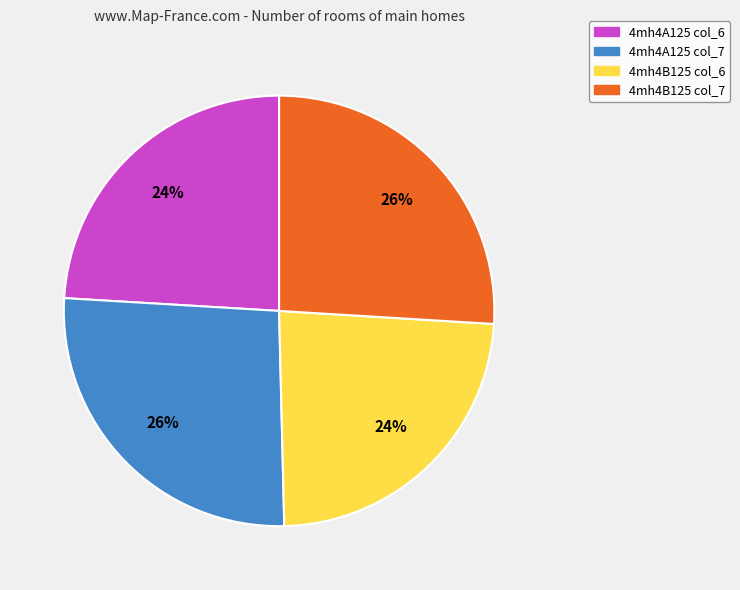

Between 4mh4B125 col_7 and 4mh4A125 col_6, which is larger?

4mh4B125 col_7